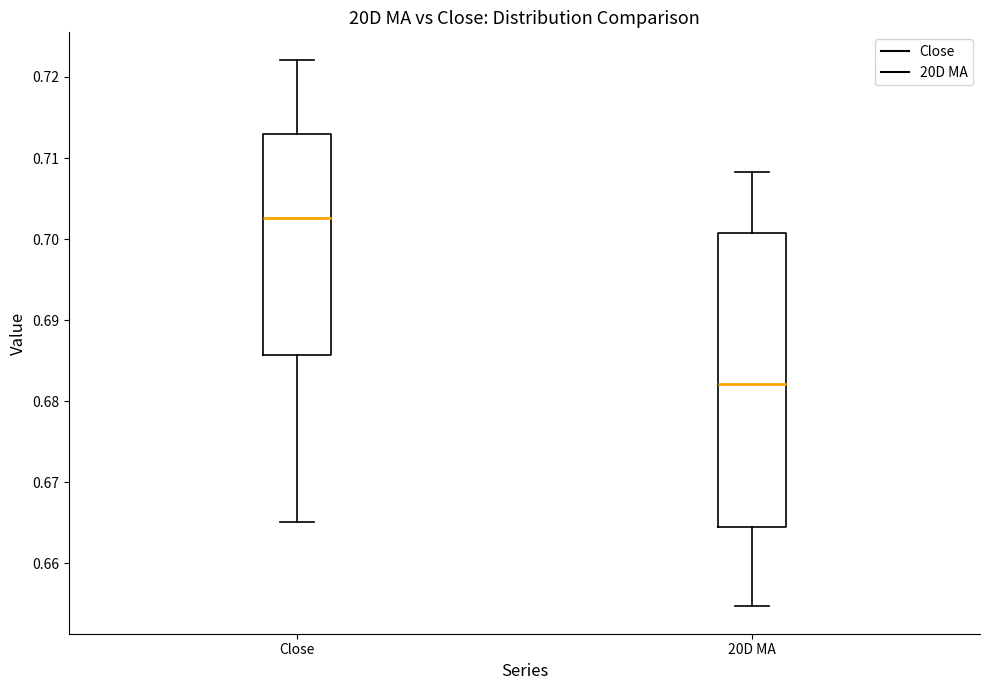

Which box has the highest median line?

Close